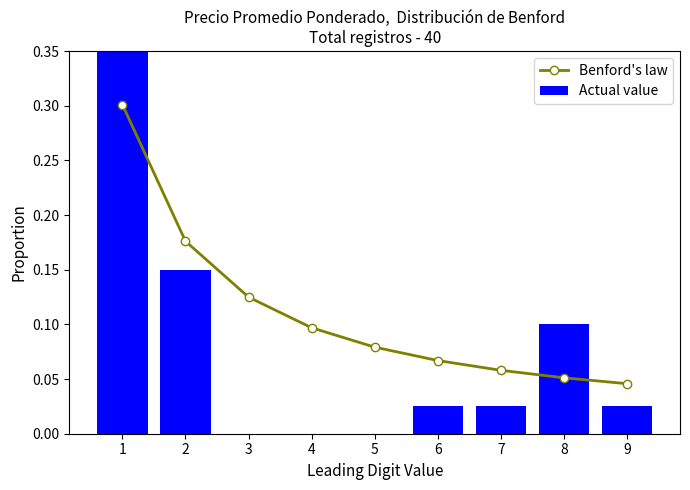

What is the average value of the Actual value series?

0.1